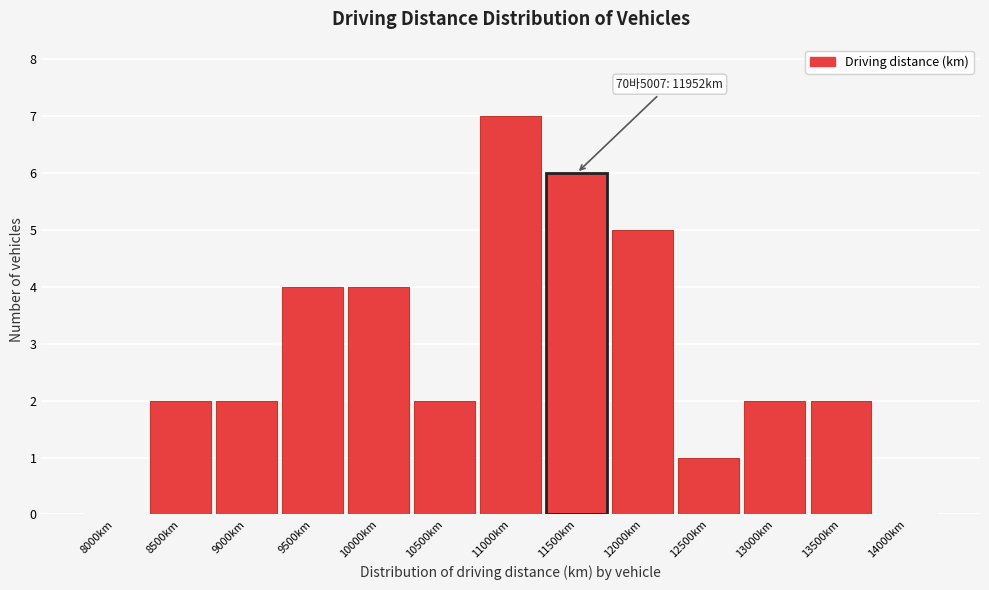

Reading left to right, list all the values displayed in this chart.

8000km=0	8500km=2	9000km=2	9500km=4	10000km=4	10500km=2	11000km=7	11500km=6	12000km=5	12500km=1	13000km=2	13500km=2	14000km=0